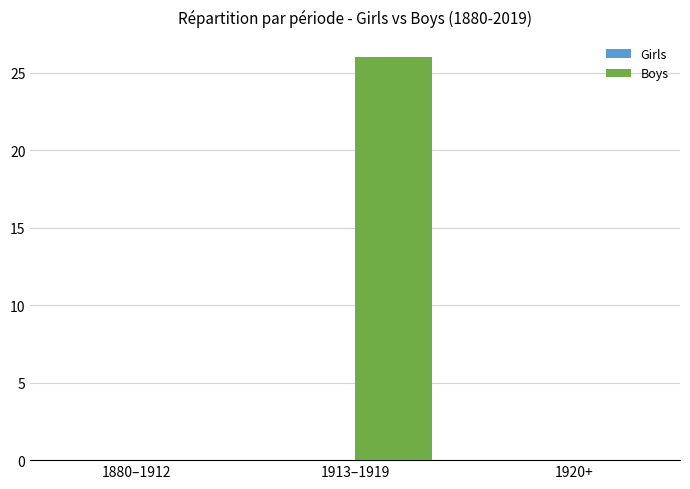

What is the sum of the values at 1880–1912 and 1913–1919?

26